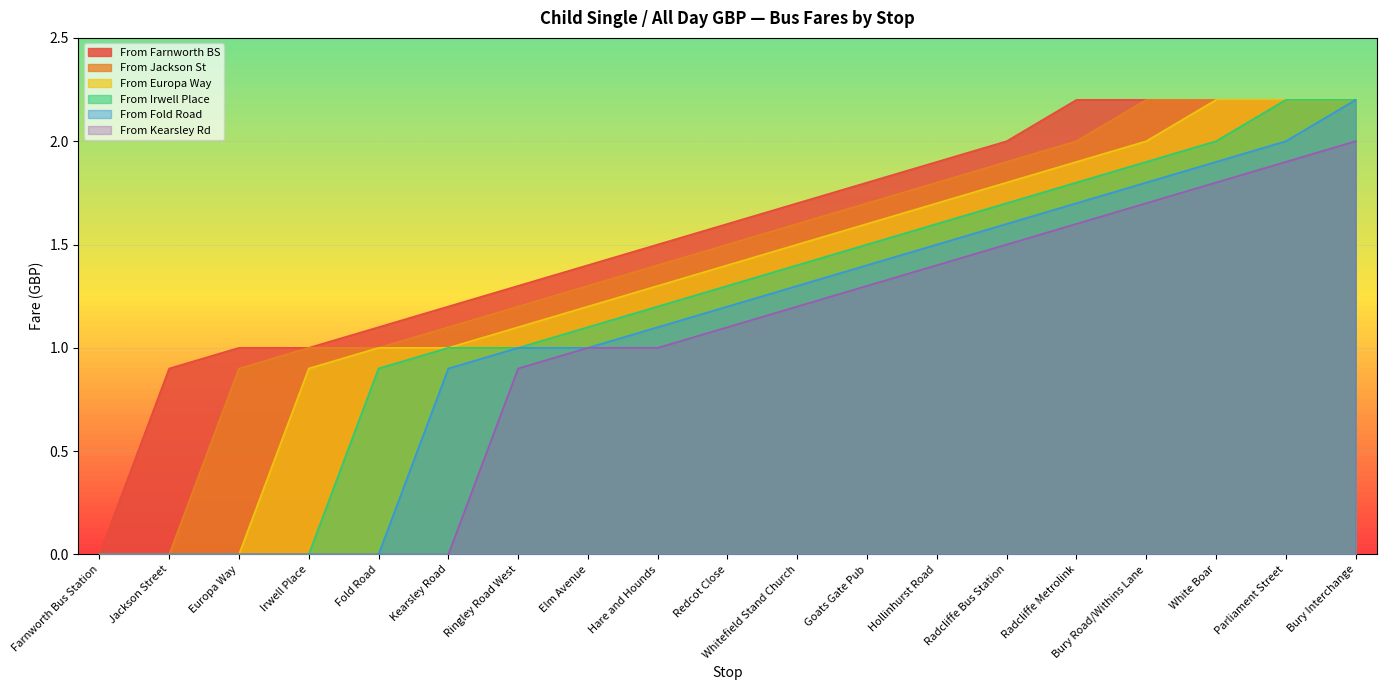

Which label corresponds to the smallest value in the chart?

Farnworth Bus Station